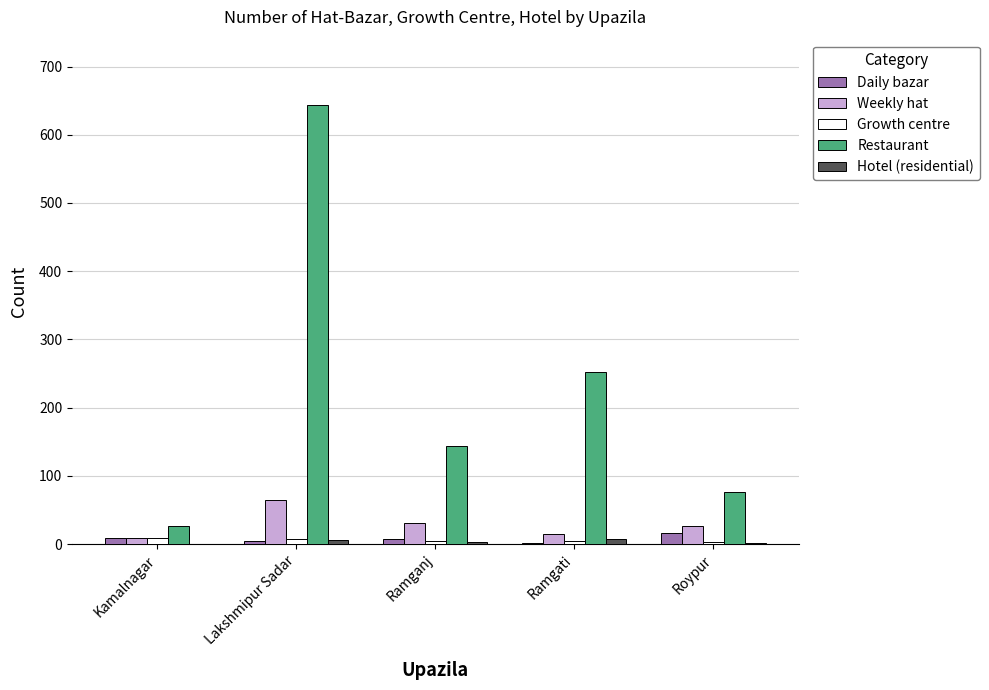

The value of Restaurant at Kamalnagar is 26. True or false?

True